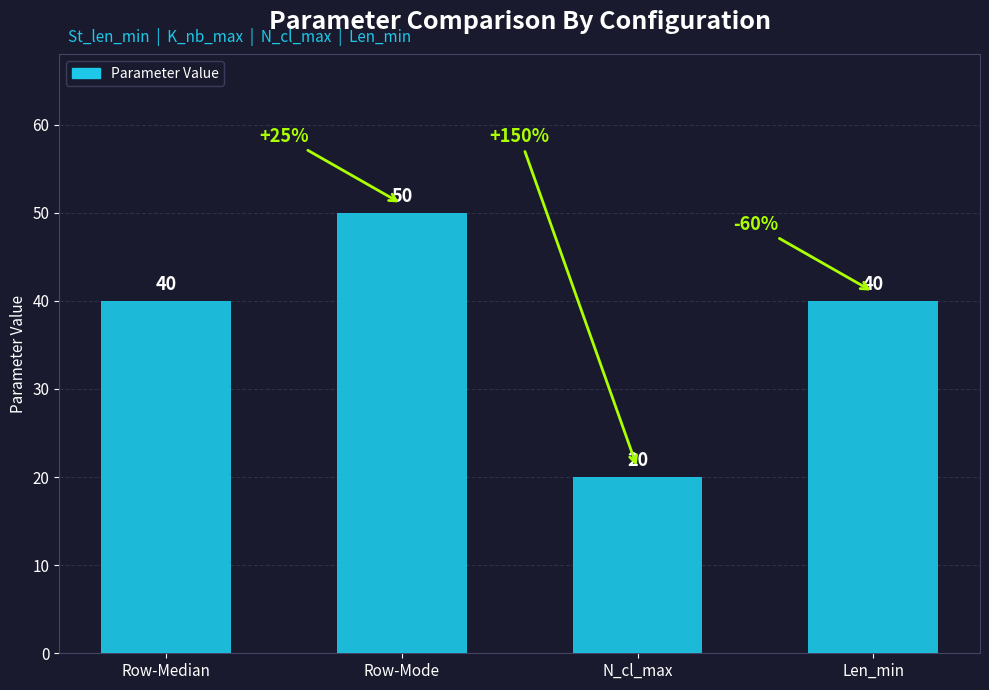

Which has a higher value, Len_min or Row-Mode?

Row-Mode